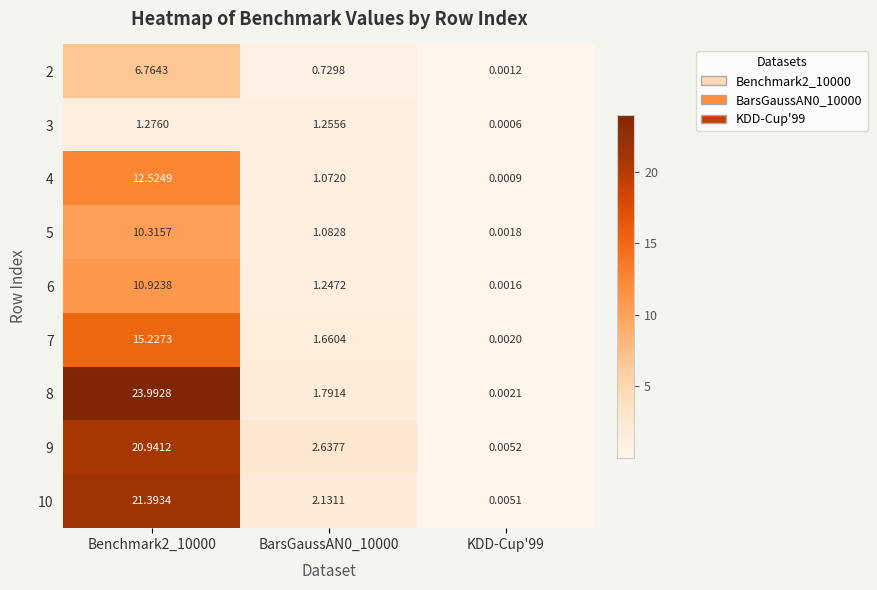

At which category is the sum across all series the highest?

Benchmark2_10000